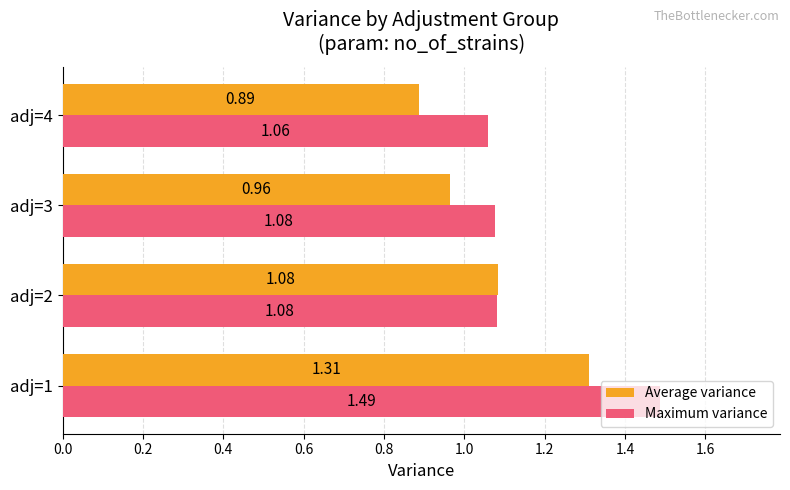

Between adj=1 and adj=2, which series saw the biggest shift?

Maximum variance